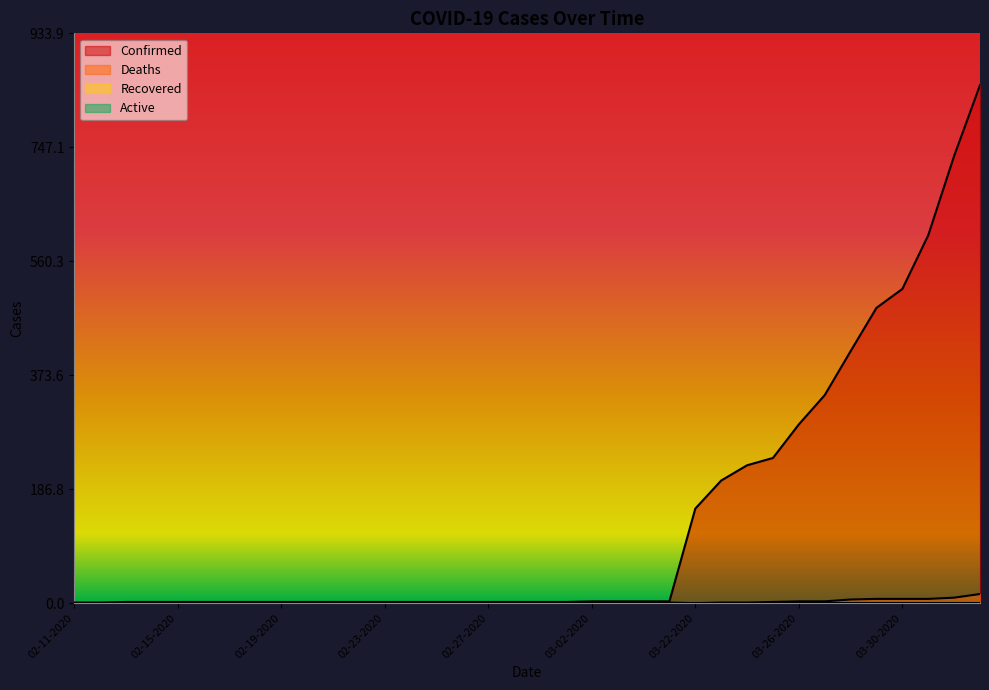

The value of Recovered at 03-04-2020 is 2. True or false?

False